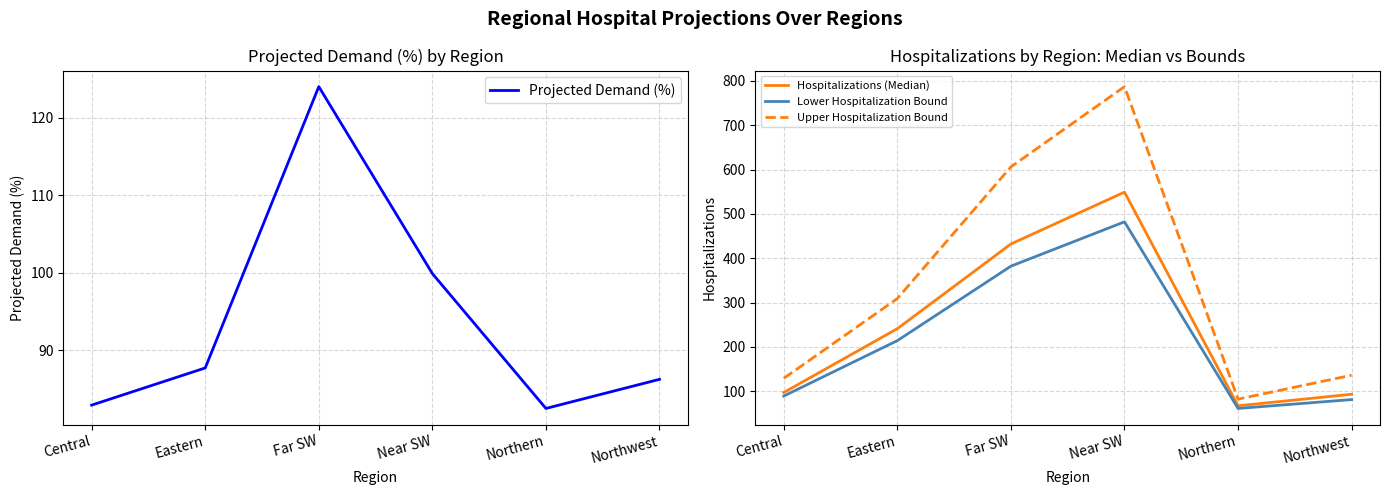

At which category does Lower Hospitalization Bound reach its first local peak?

Near SW